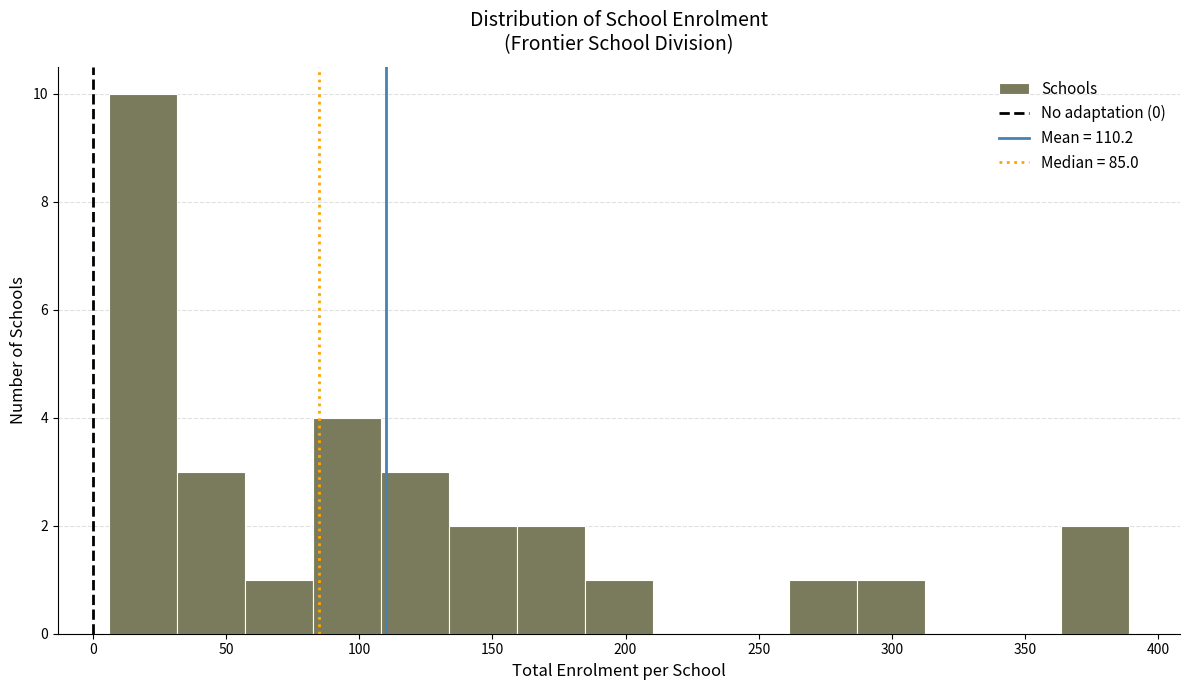

Reading left to right, transcribe this chart: for each bar, give the range it covers on the x-axis and its height. Neither the bar edges nor the heights are printed on the chart, so give them approximately, as read against the axes.

5 to 30: 10
30 to 55: 3
55 to 85: 1
85 to 110: 4
110 to 135: 3
135 to 160: 2
160 to 185: 2
185 to 210: 1
210 to 235: 0
235 to 260: 0
260 to 285: 1
285 to 310: 1
310 to 340: 0
340 to 365: 0
365 to 390: 2